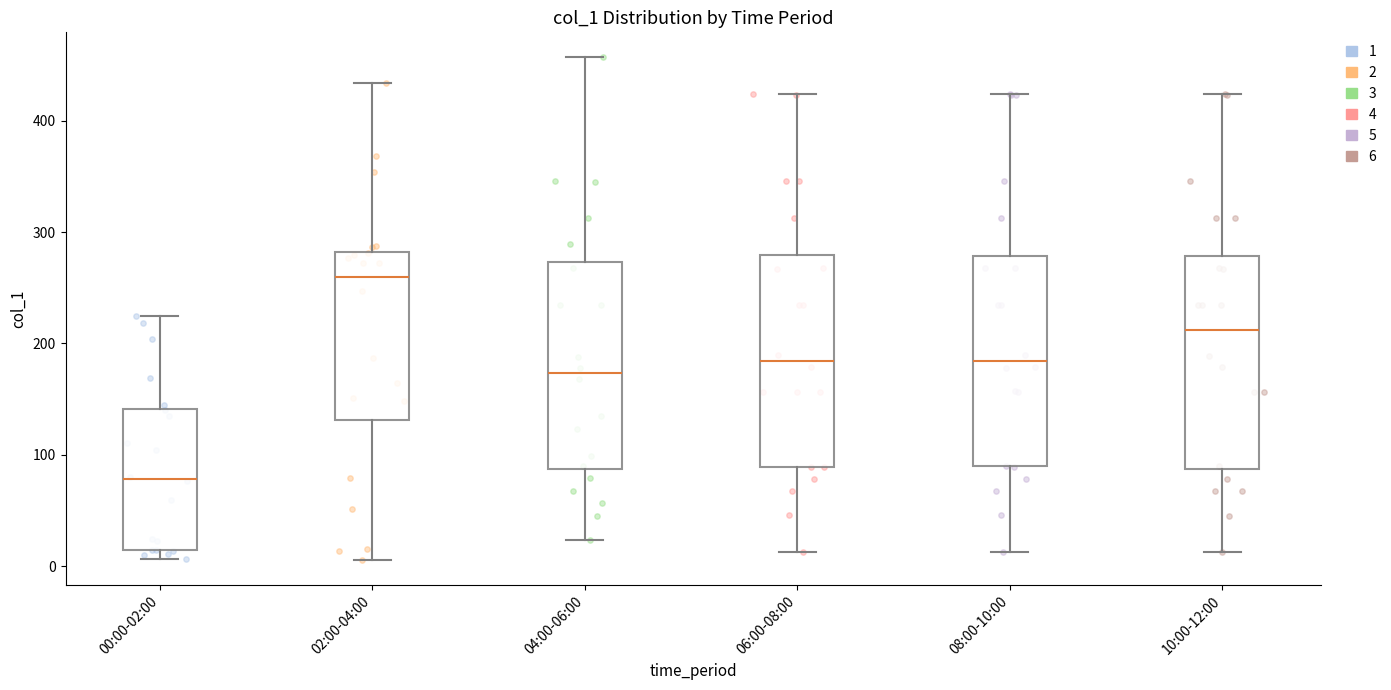

Reading left to right, read every box against the y-axis: the position of its median line, the range the box covers, and the ends of its whiskers. The values are not printed on the chart, so give them approximately, as read against the axis.

00:00-02:00: median 80, box 10 to 140, whiskers 10 (just below the box's lower edge) to 220
02:00-04:00: median 260, box 130 to 280, whiskers 10 to 430
04:00-06:00: median 170, box 90 to 270, whiskers 20 to 460
06:00-08:00: median 180, box 90 to 280, whiskers 10 to 420
08:00-10:00: median 180, box 90 to 280, whiskers 10 to 420
10:00-12:00: median 210, box 90 to 280, whiskers 10 to 420